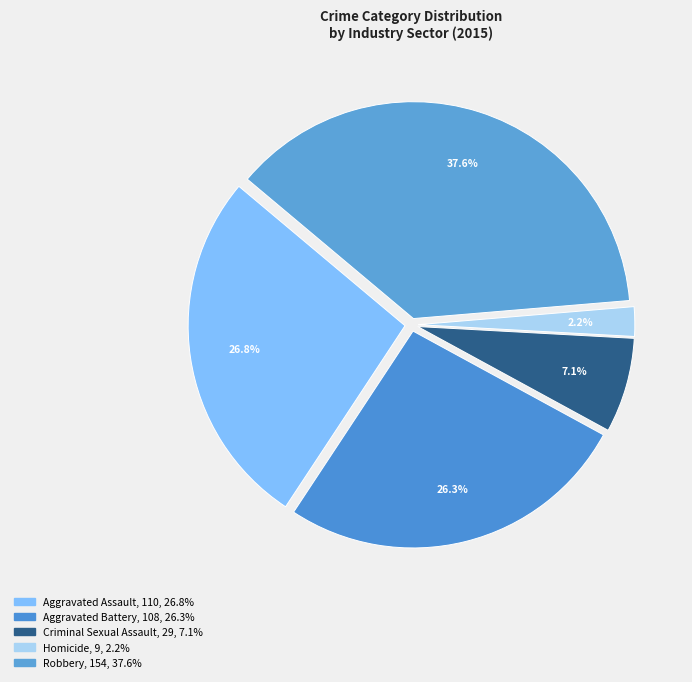

To the nearest percent, what is the difference between the largest and smallest slice percentages?

35%